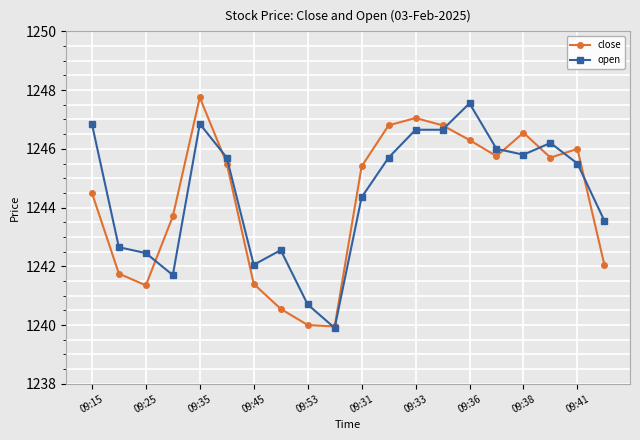

True or false: open has more than 2 points higher than both neighbors.

True